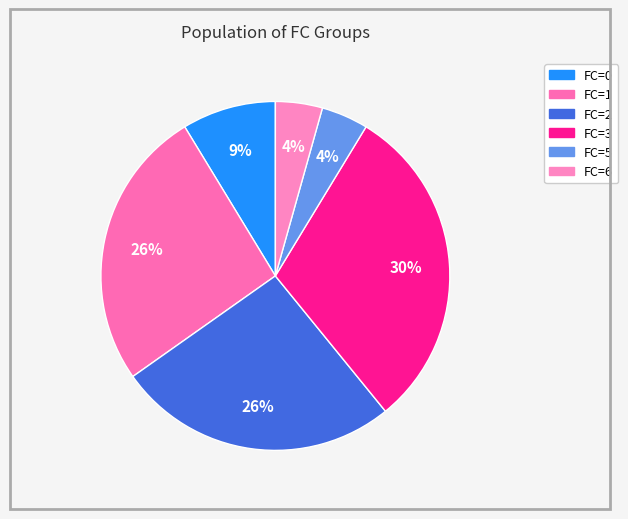

Which category has the smallest portion of the pie?

5